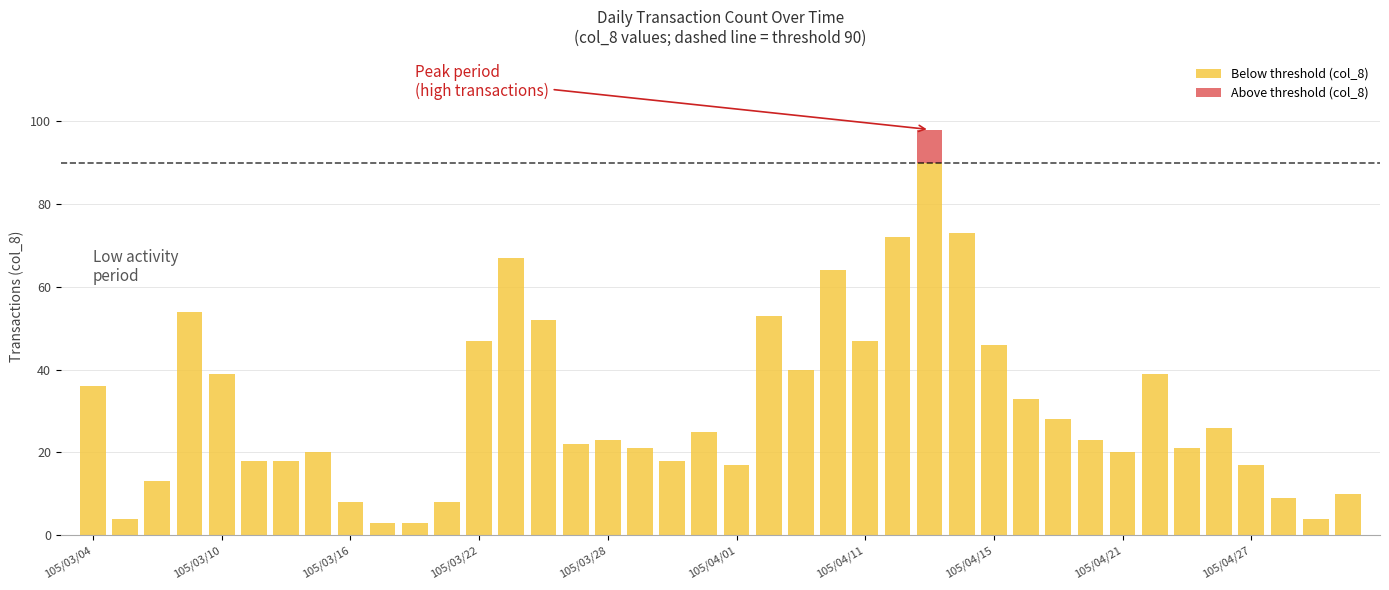

Count the number of data series in this chart.

2